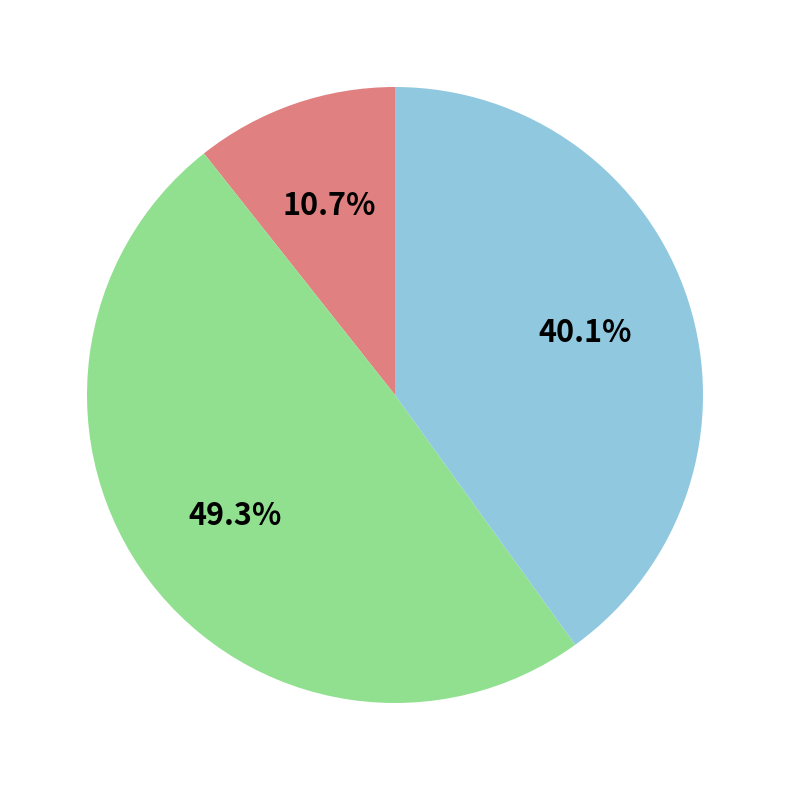

Is there any slice that represents more than half of the pie?

No